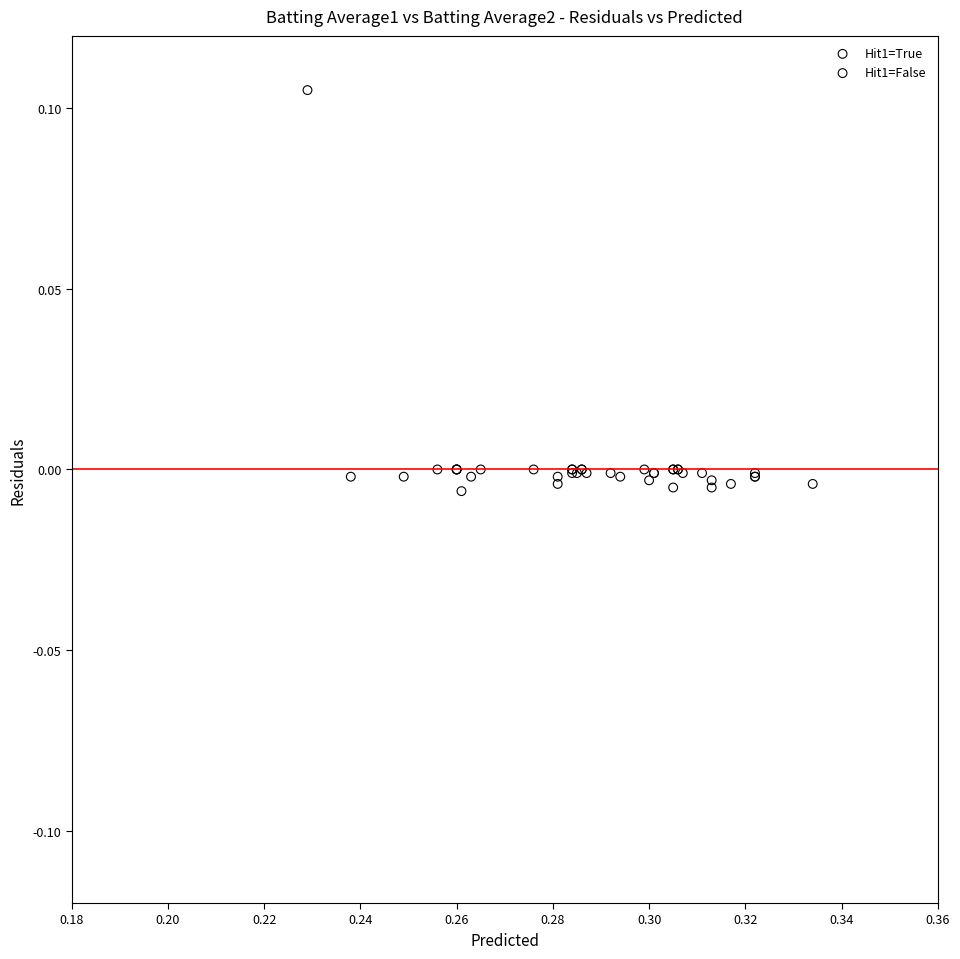

Which series has the widest spread of Y values?

Hit1=True